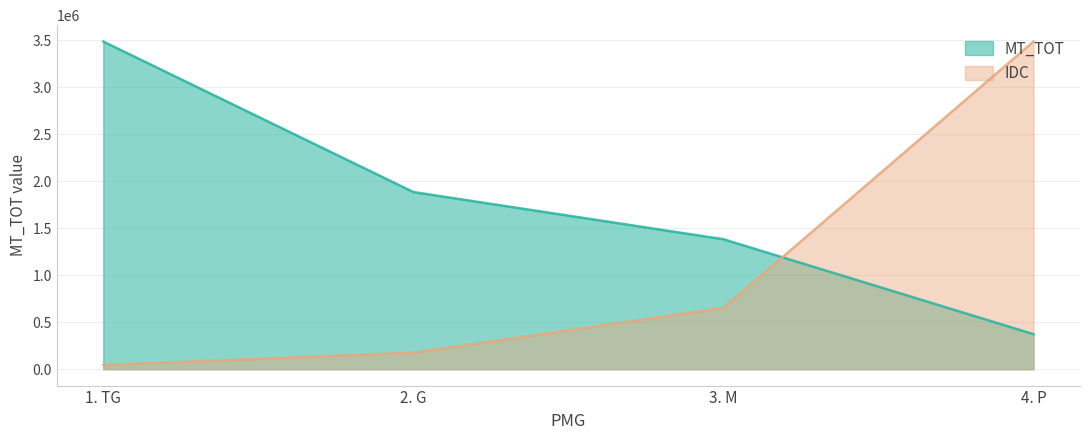

What is the average value of the IDC series?

1088729.4